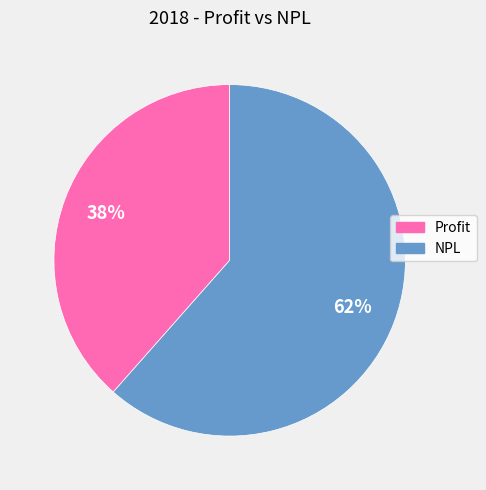

What is the largest slice in the pie chart?

NPL